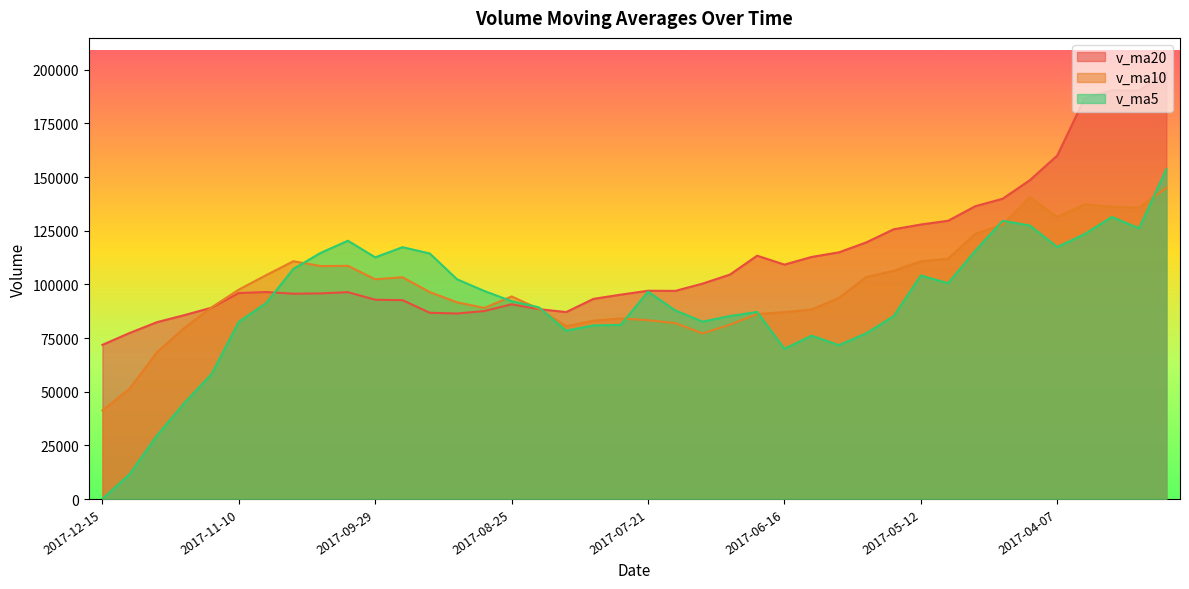

Which category has the lowest value across all series?

2017-12-15